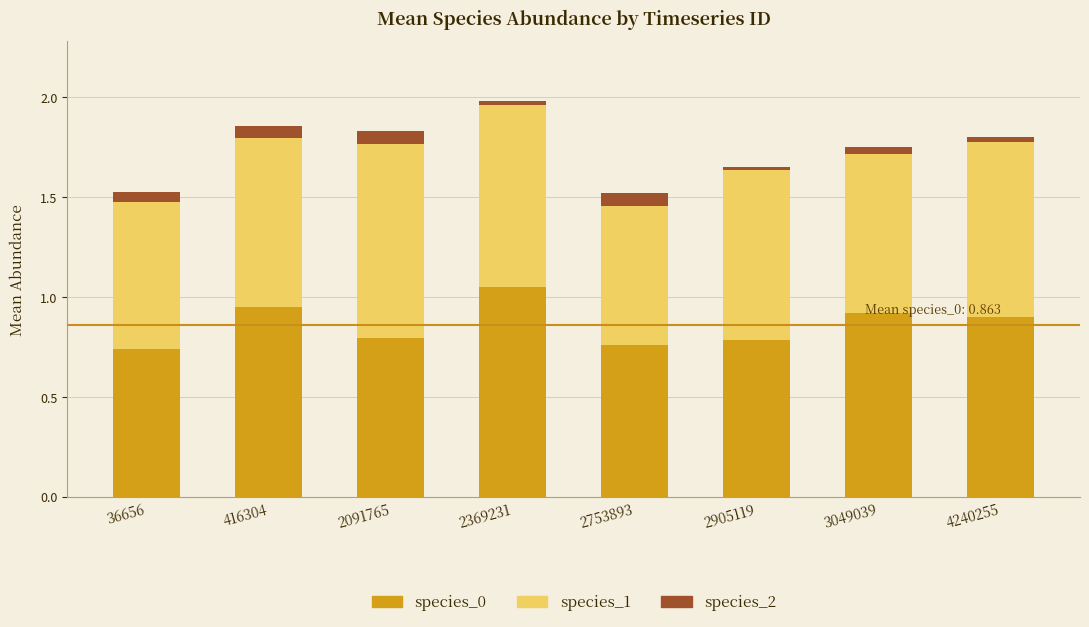

What is the difference between the maximum and second lowest values in the species_0 series?

0.3